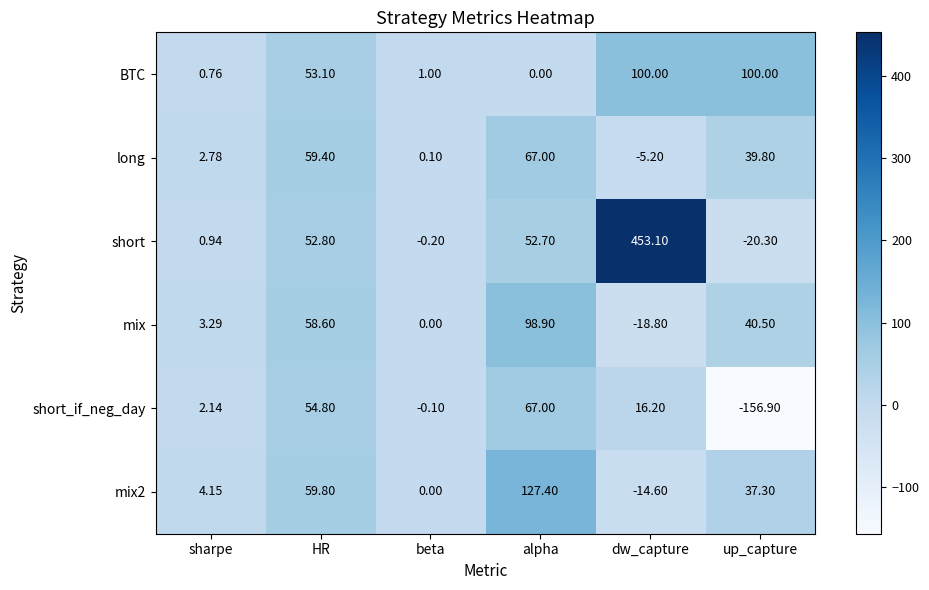

At HR, list the series in order from largest to smallest.

mix2, long, mix, short_if_neg_day, BTC, short